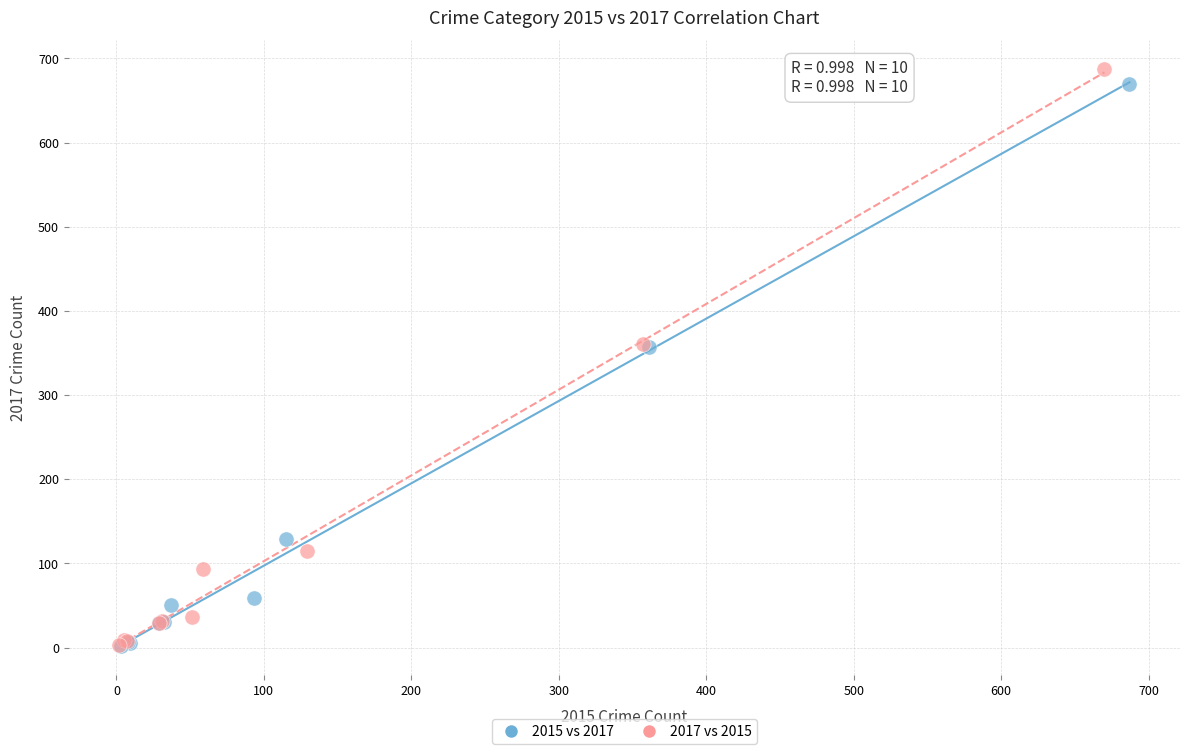

What are all the series names shown in the legend?

2015 vs 2017, 2017 vs 2015